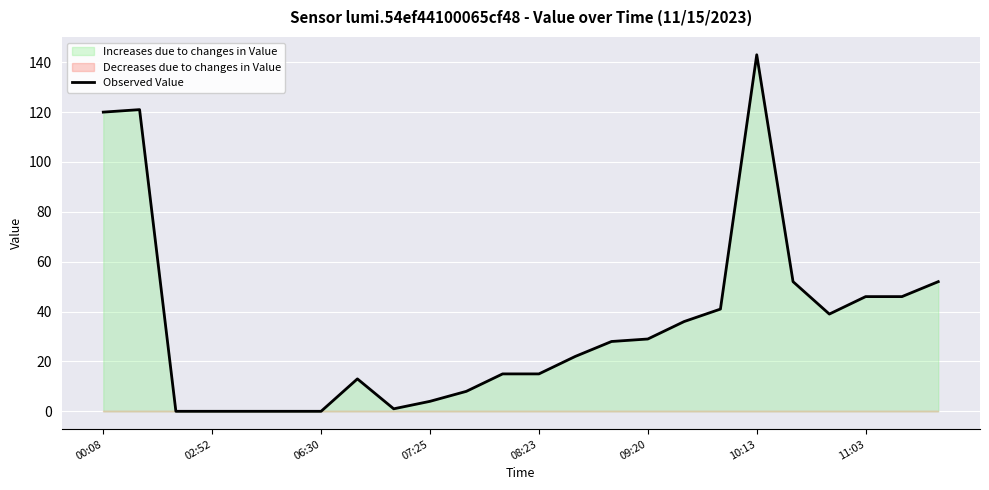

True or false: there are more than 0 points higher than both neighbors.

True